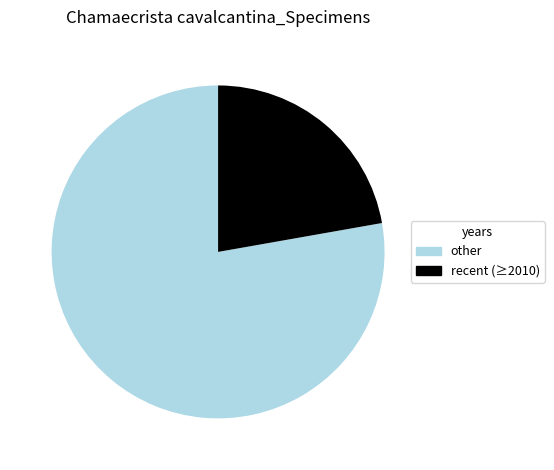

How many slices are in this pie chart?

2